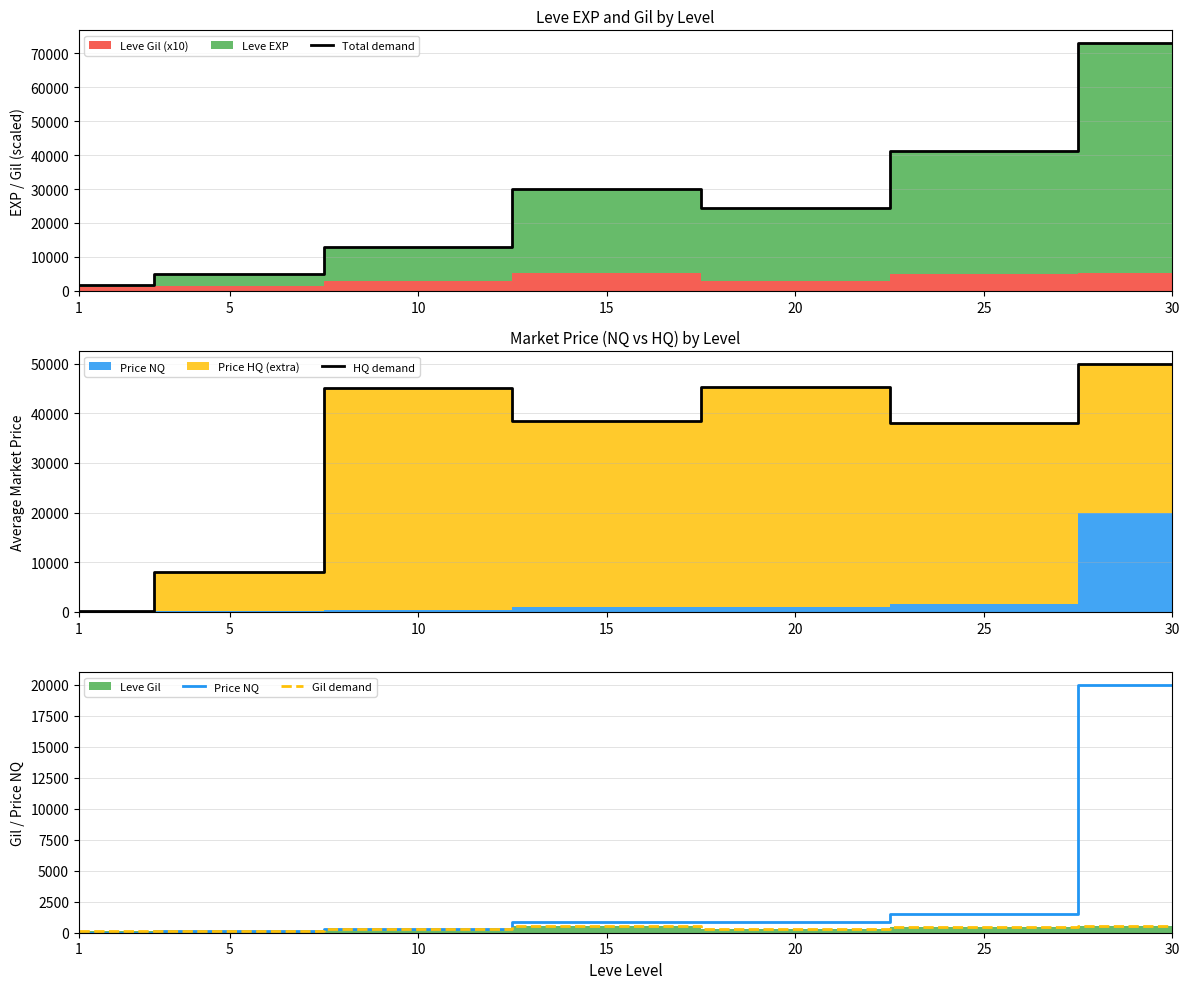

Is it true that HQ demand equals 29061.9 at 20?

False